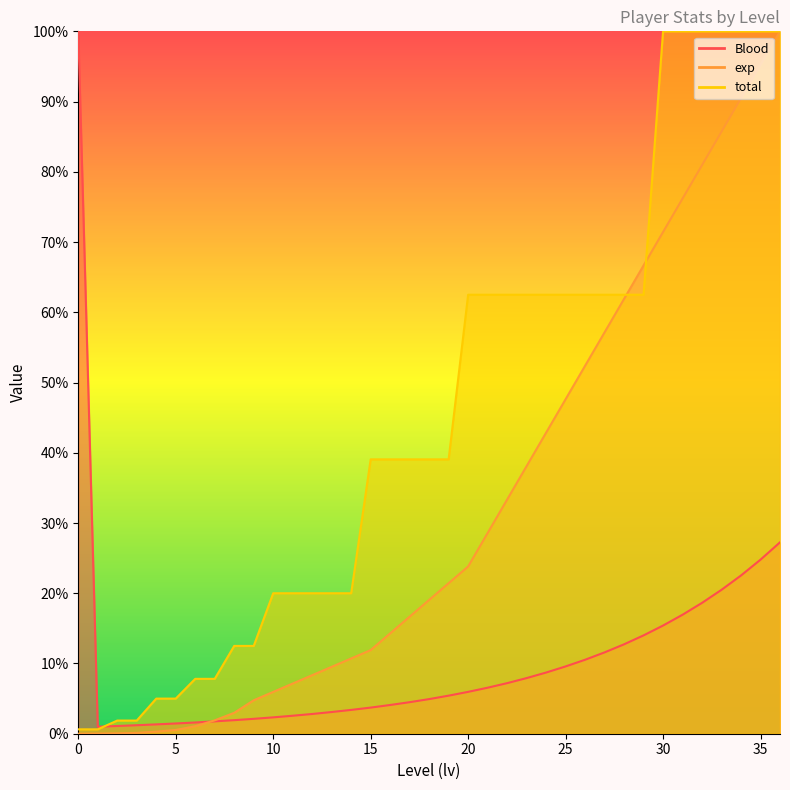

What is the difference between the total values at 2 and 6?

0.1